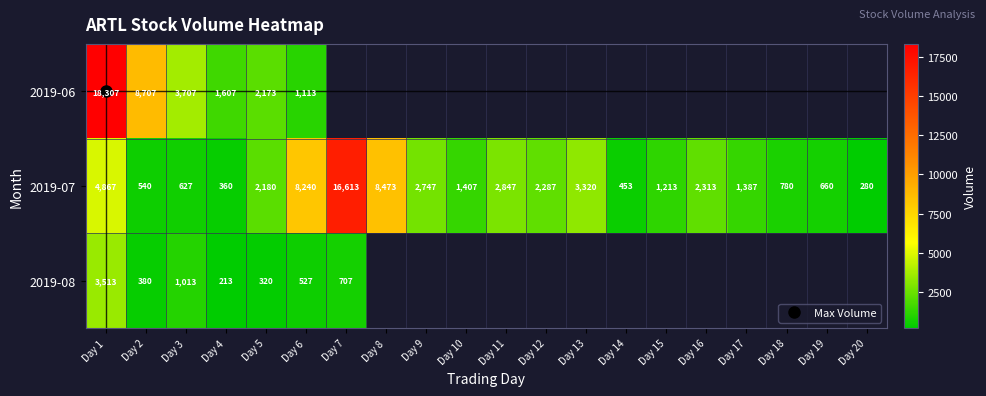

At which label does 2019-08 reach its minimum?

Day 4